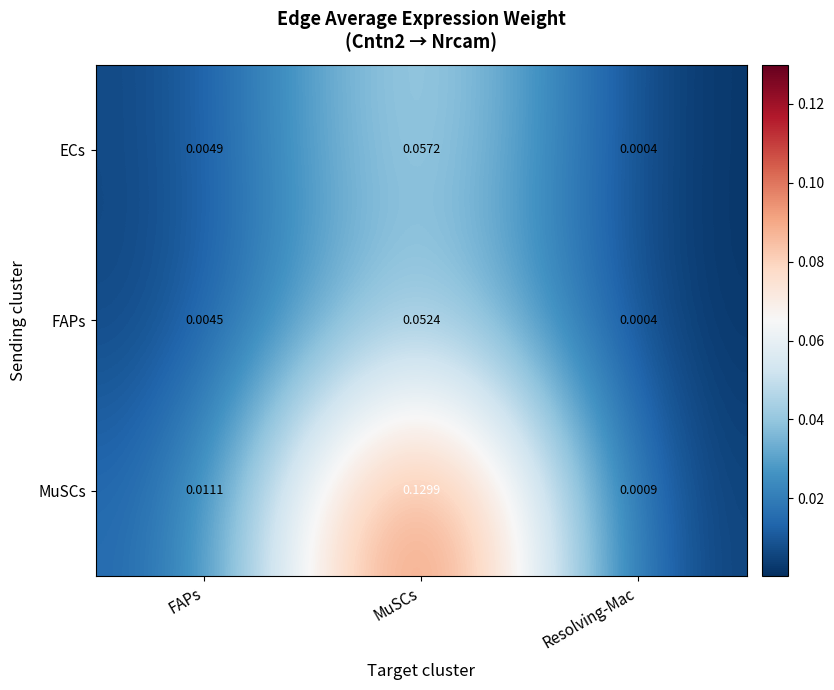

List the labels in order of MuSCs value, largest first.

MuSCs, FAPs, Resolving-Mac